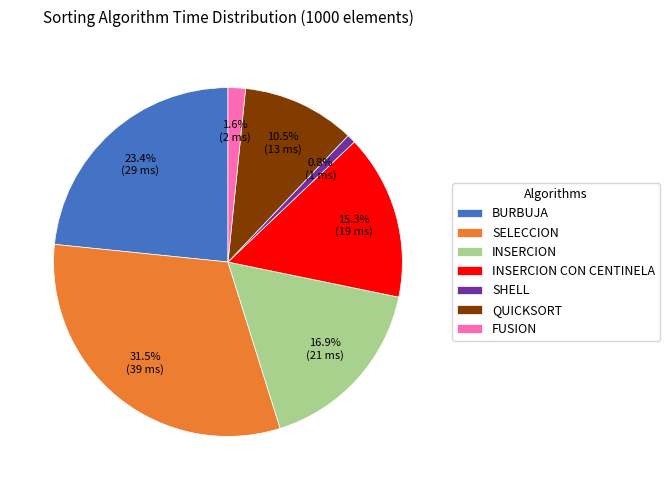

True or false: BURBUJA accounts for 23% of the total.

True